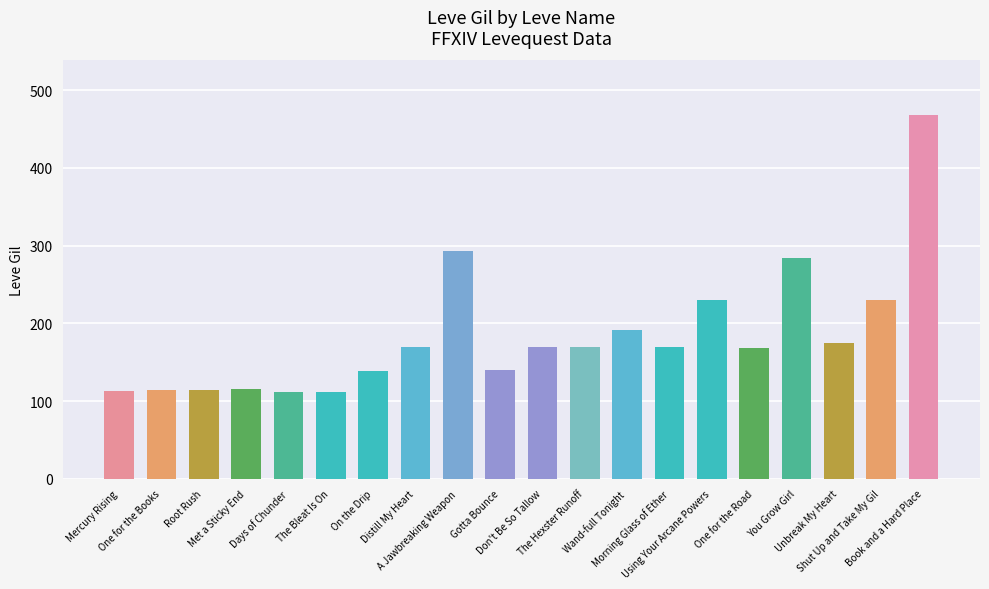

Are the bars horizontal?

No